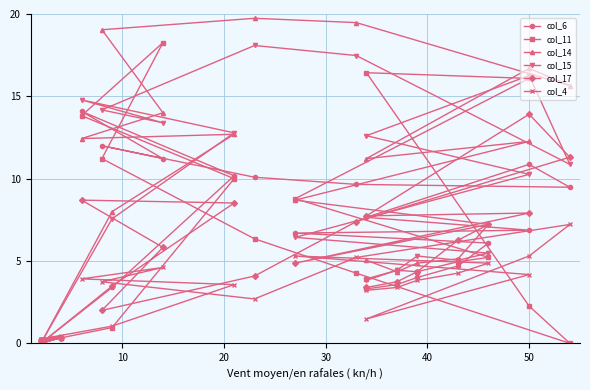

Which series has the largest total across all categories?

col_14